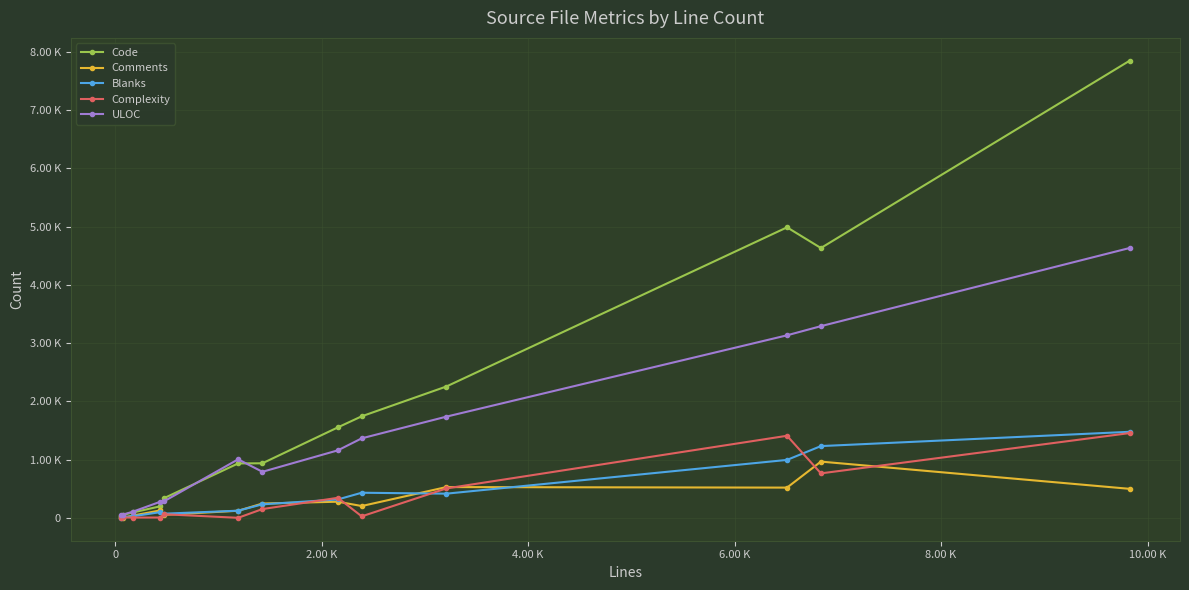

List the series in order of their peak value, lowest first.

Comments, Complexity, Blanks, ULOC, Code